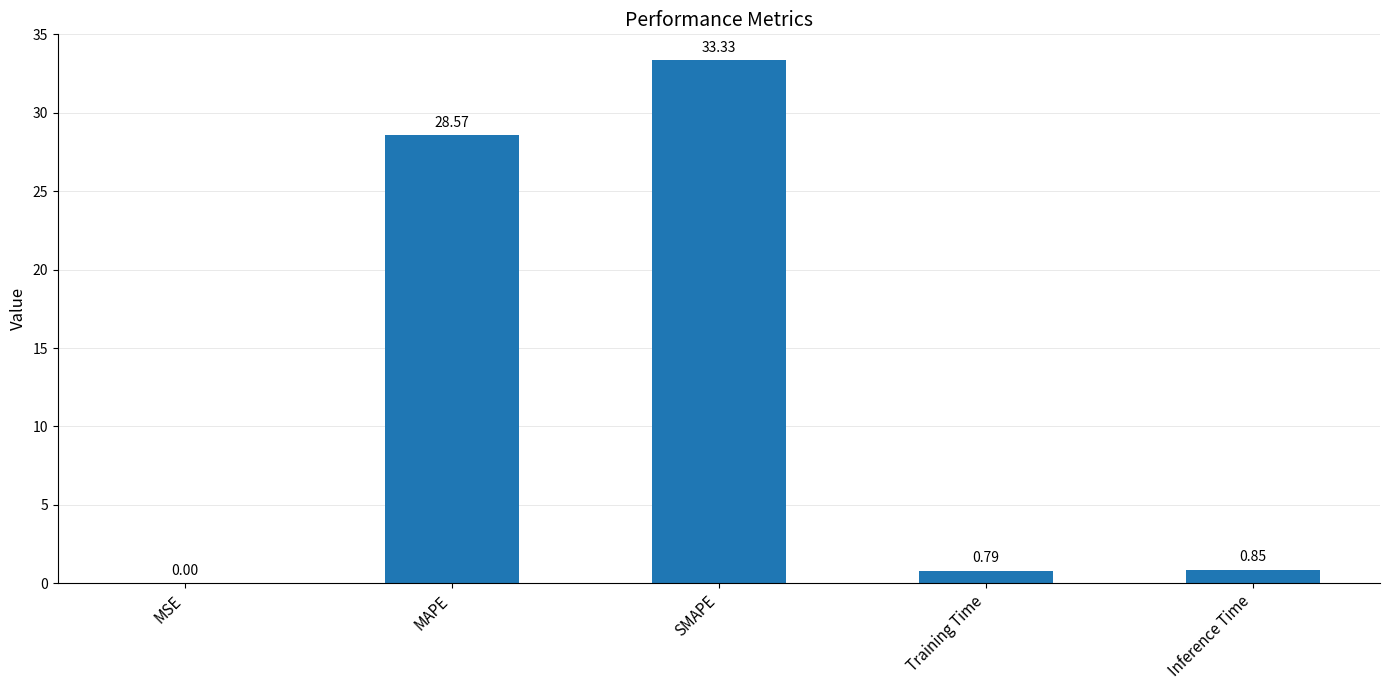

Which category has the highest value across all series?

SMAPE